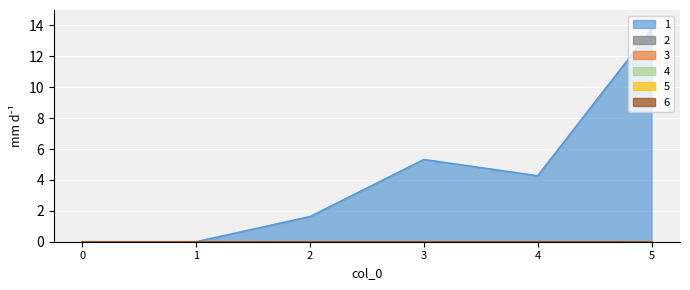

True or false: 5 and 6 intersect in this chart.

False